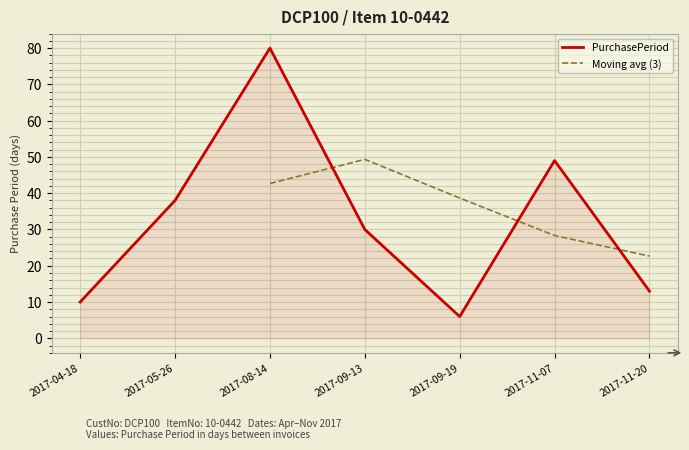

What is the smallest value displayed?

6